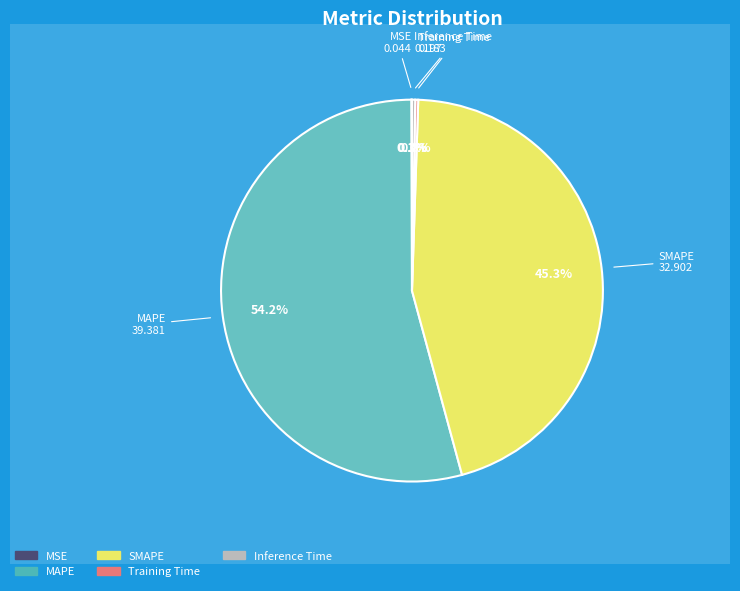

Is there a majority slice in this chart?

Yes